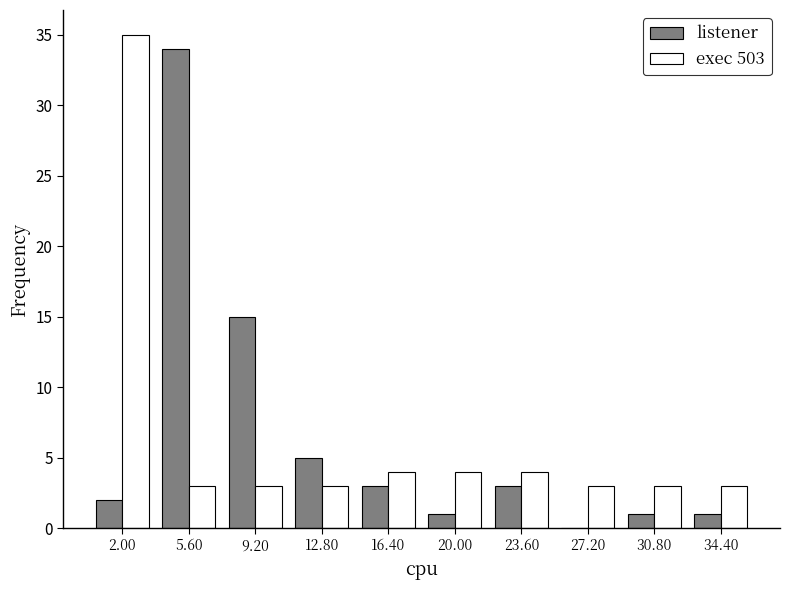

Reading left to right, transcribe this chart: for each range on the x-axis, give the height of each series' bar. Neither the bar edges nor the heights are printed on the chart, so give them approximately, as read against the axes.

0.2 to 3.8: listener=2	exec 503=35
3.8 to 7.4: listener=34	exec 503=3
7.4 to 11.0: listener=15	exec 503=3
11.0 to 14.6: listener=5	exec 503=3
14.6 to 18.2: listener=3	exec 503=4
18.2 to 21.8: listener=1	exec 503=4
21.8 to 25.4: listener=3	exec 503=4
25.4 to 29.0: listener=0	exec 503=3
29.0 to 32.6: listener=1	exec 503=3
32.6 to 36.2: listener=1	exec 503=3